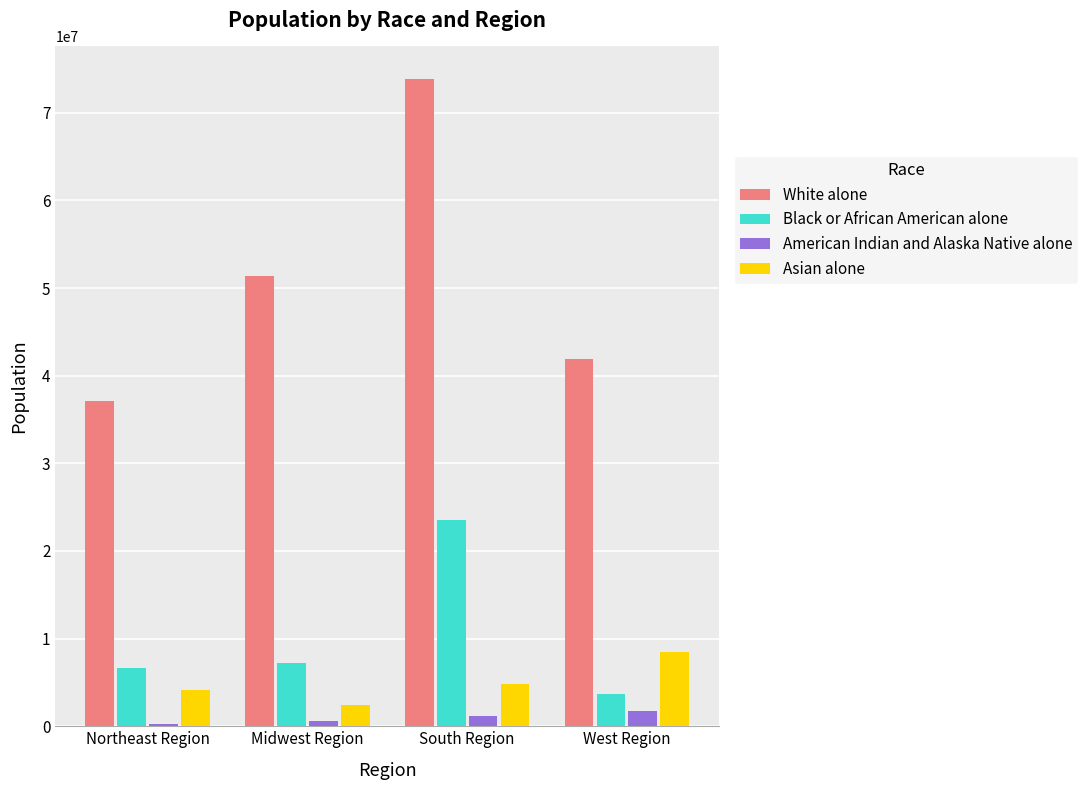

What is the value of the Black or African American alone bar at the 3rd from the left?

23582989